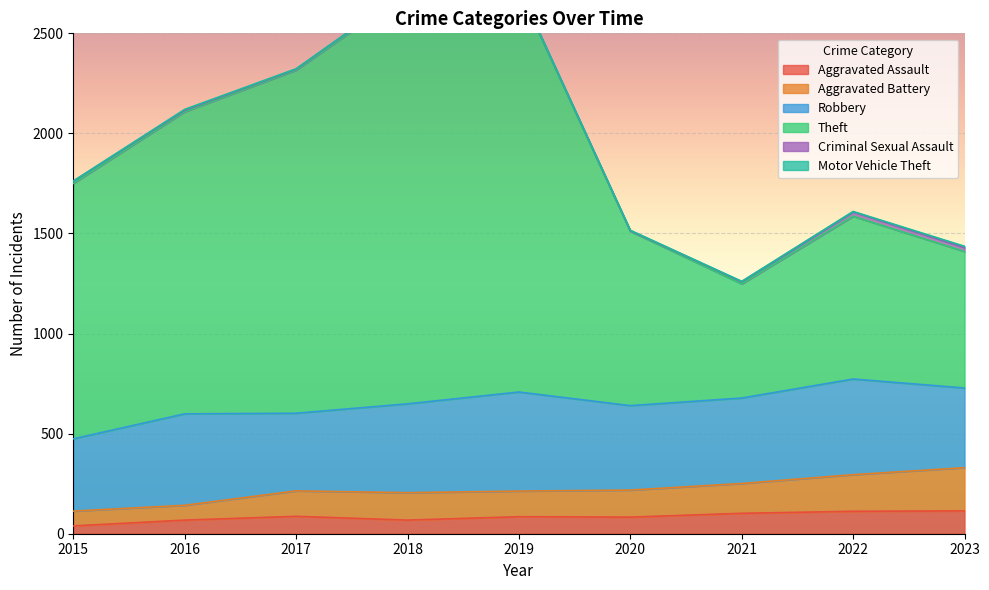

At which label is Aggravated Assault closest to 76?

2020